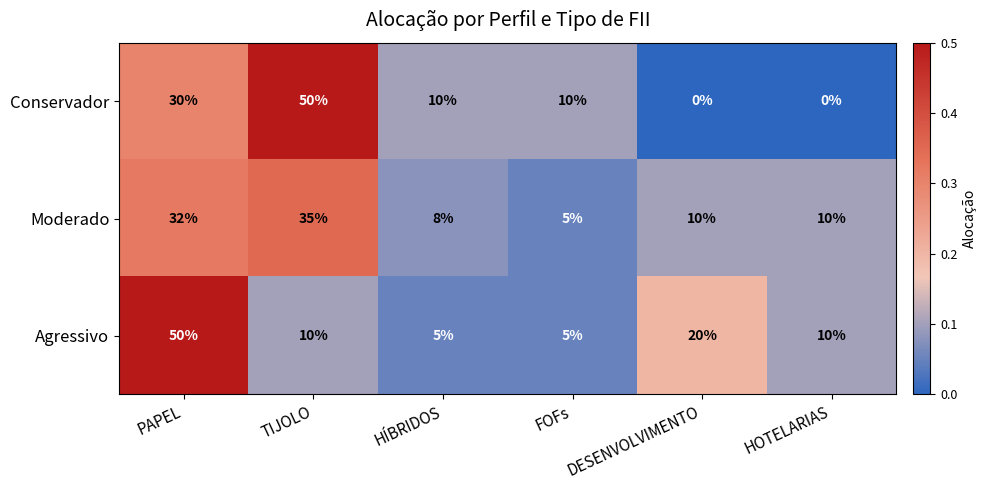

What is the difference between the maximum and second lowest values in the Agressivo series?

45